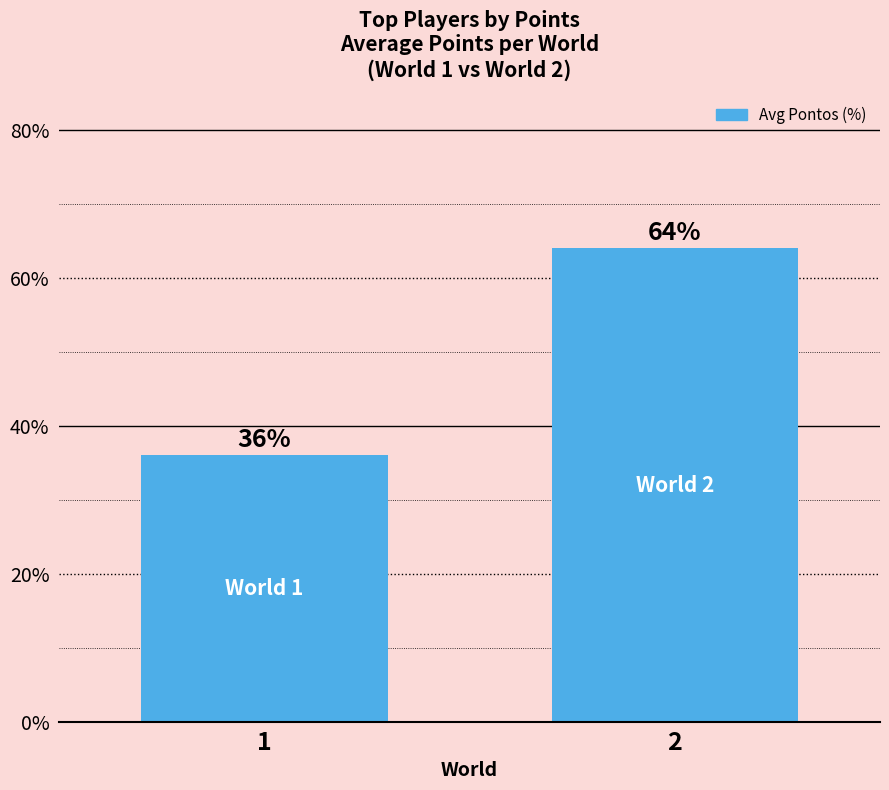

Which has a higher value, 2 or 1?

2